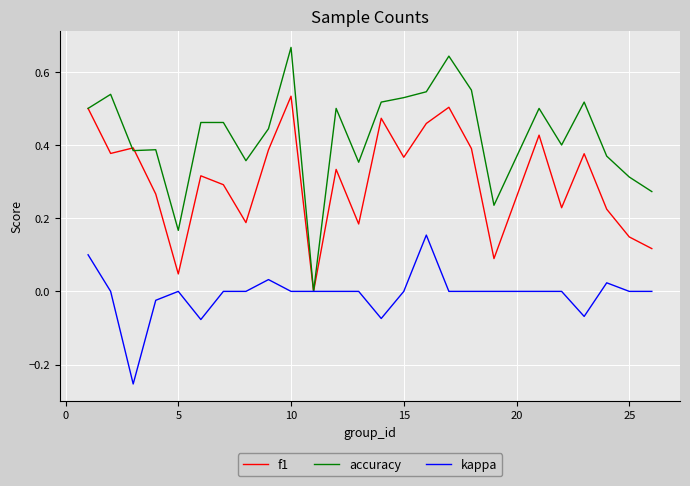

How many series are shown in this chart?

3